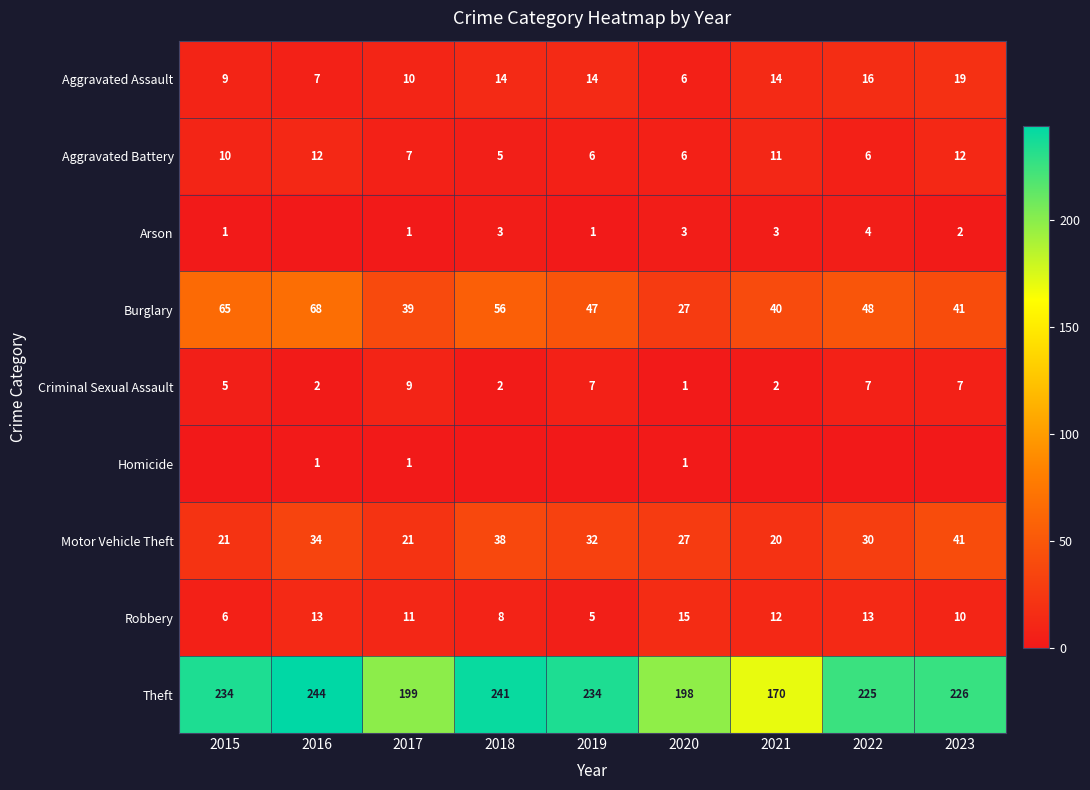

What is the difference between the highest and lowest values at 2018?

241